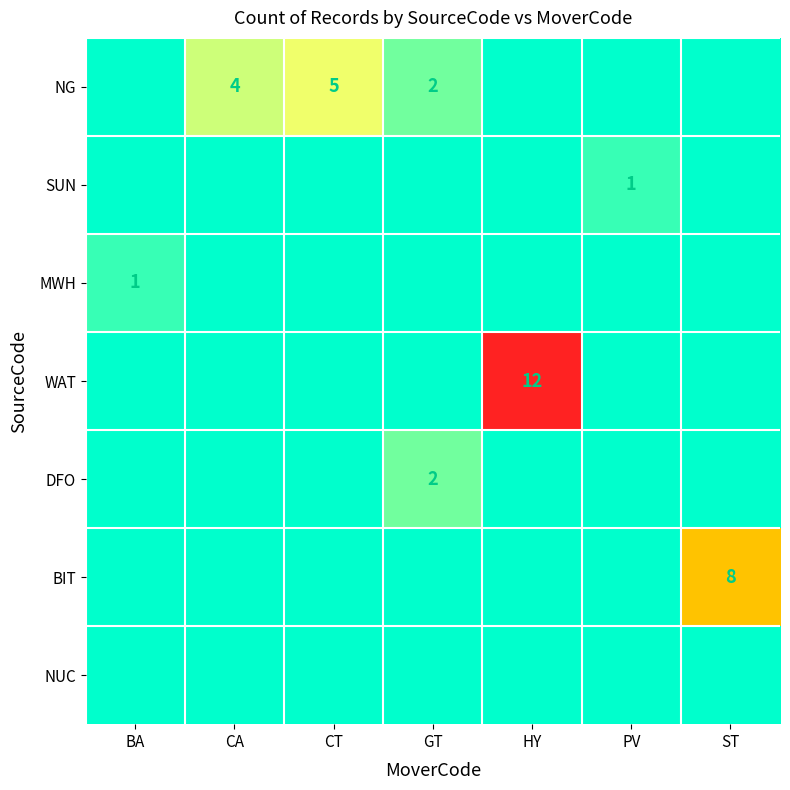

Between HY and GT, which is larger?

GT